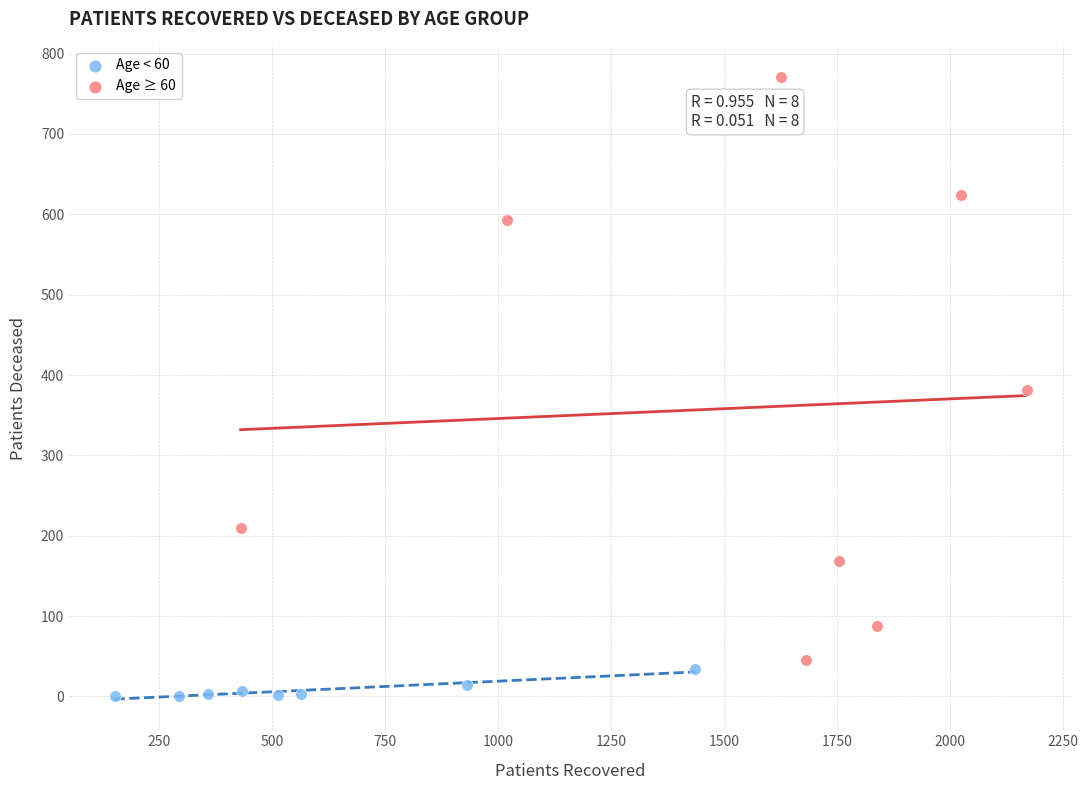

Which series has the widest spread of Y values?

Age ≥ 60